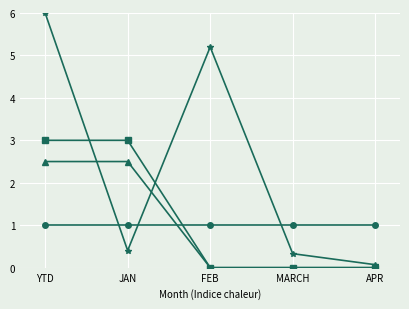

What position from the left is APR?

5